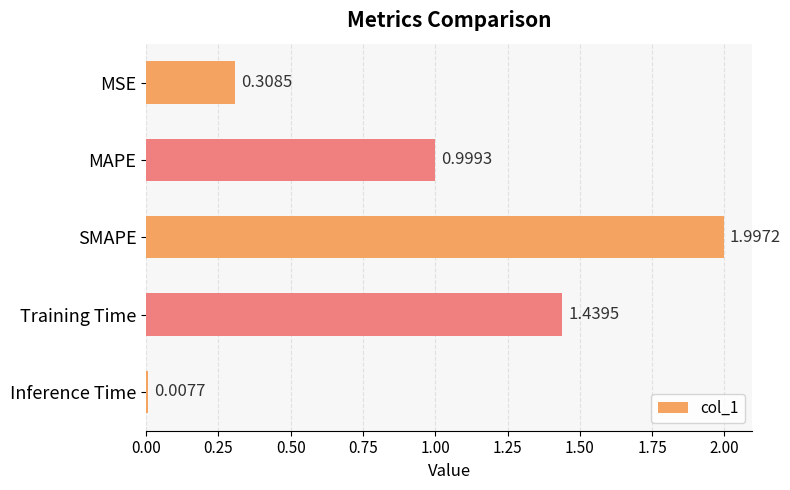

What is the sum of all values?

4.8